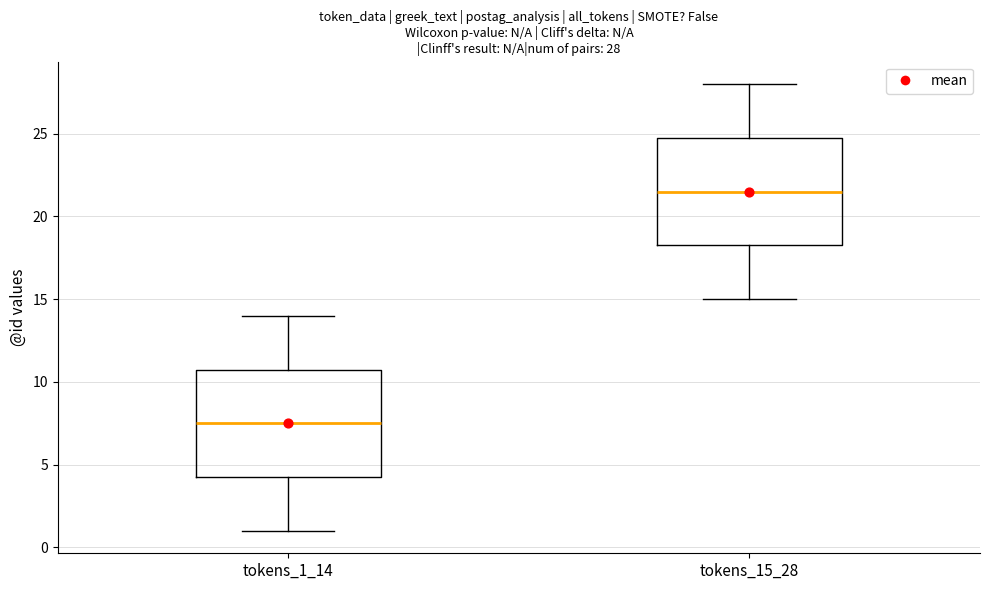

Which box has the highest median line?

tokens_15_28